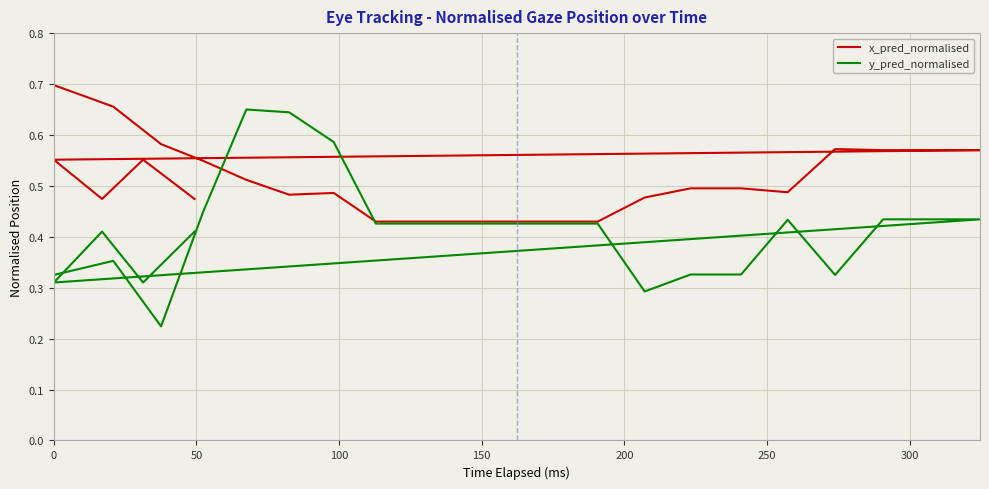

Rank the series by their average value, from lowest to highest.

y_pred_normalised, x_pred_normalised